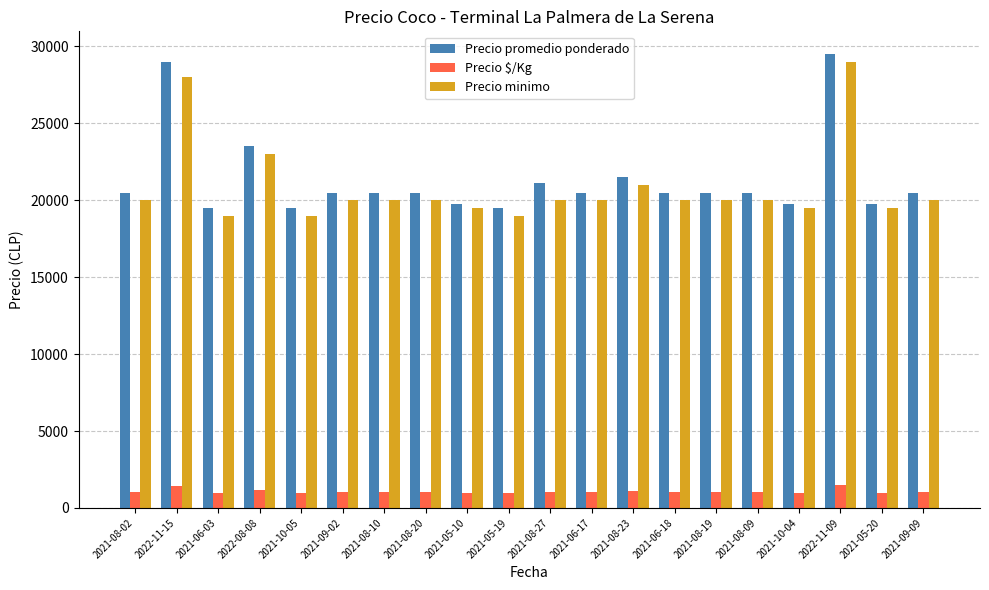

What is the label of the 5th bar from the left?

2021-10-05